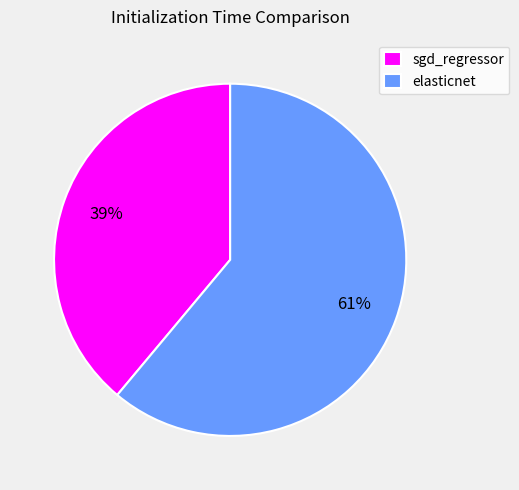

To the nearest percent, what is the difference between the elasticnet and sgd_regressor slice percentages?

22%